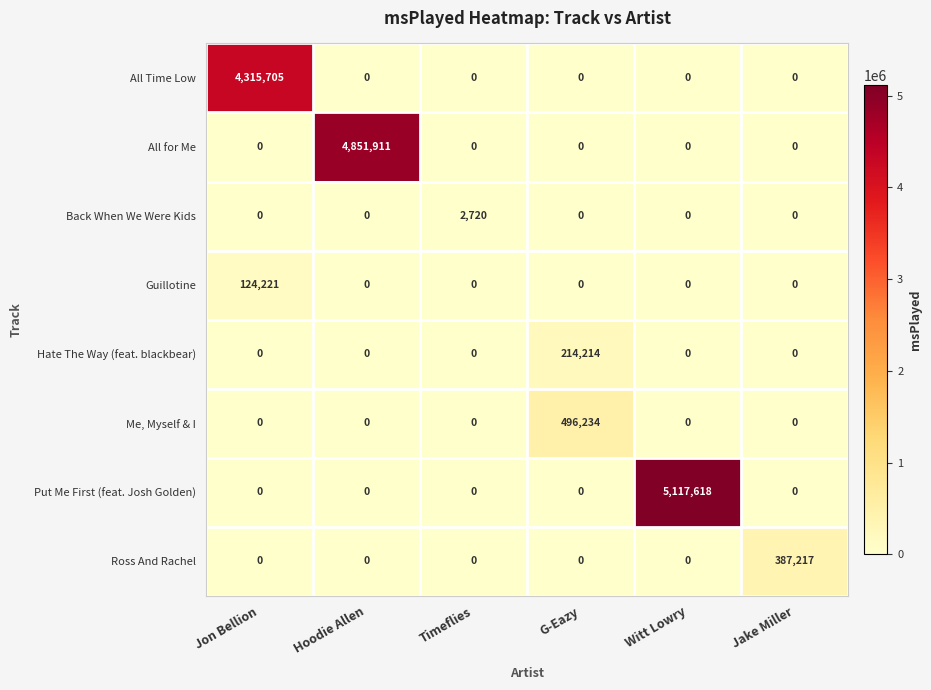

At which label does Ross And Rachel reach its peak?

Jake Miller